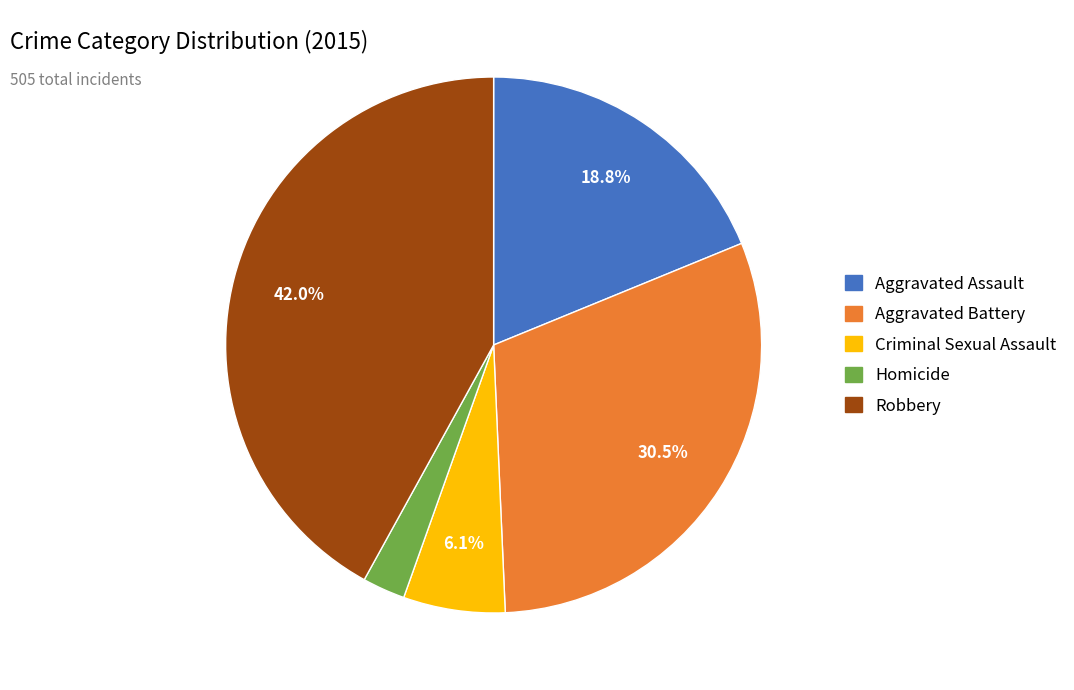

To the nearest percent, what is the difference between the Homicide and Aggravated Assault slice percentages?

16%